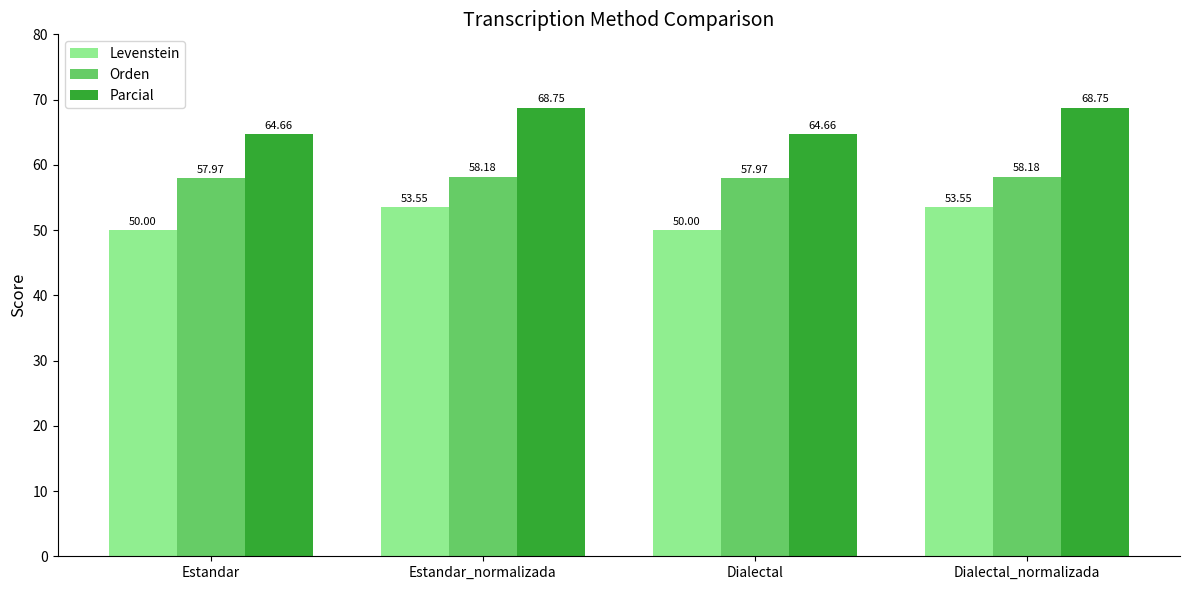

How many values in the Orden series exceed 58?

2